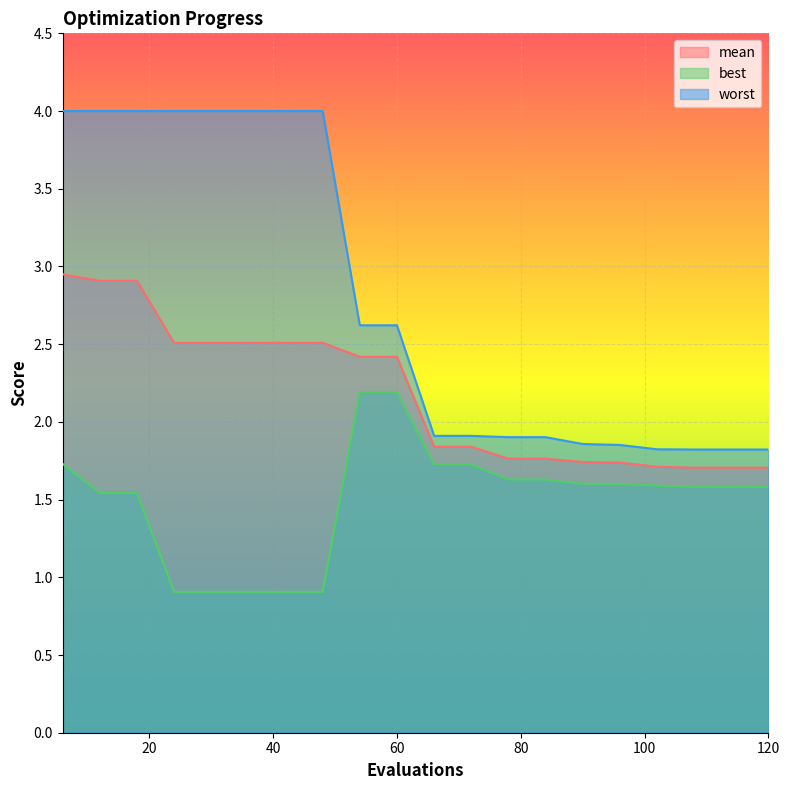

Which series changed the most between 84 and 114?

worst